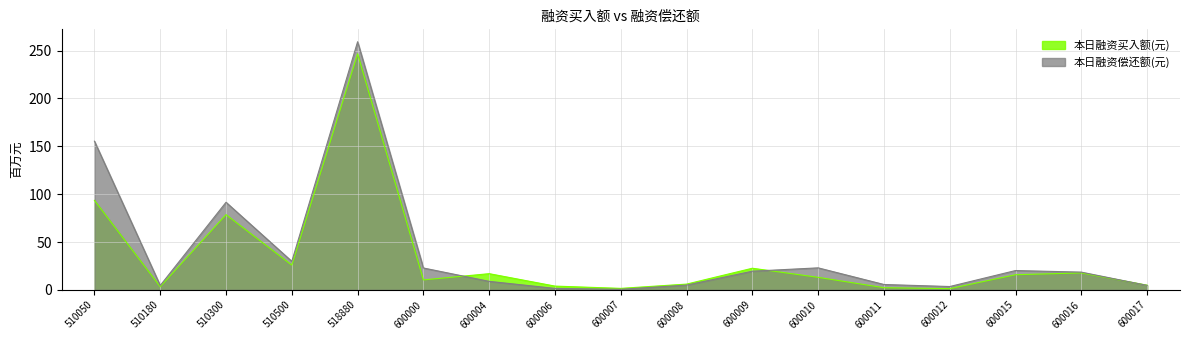

What is the smallest value displayed?

0.6